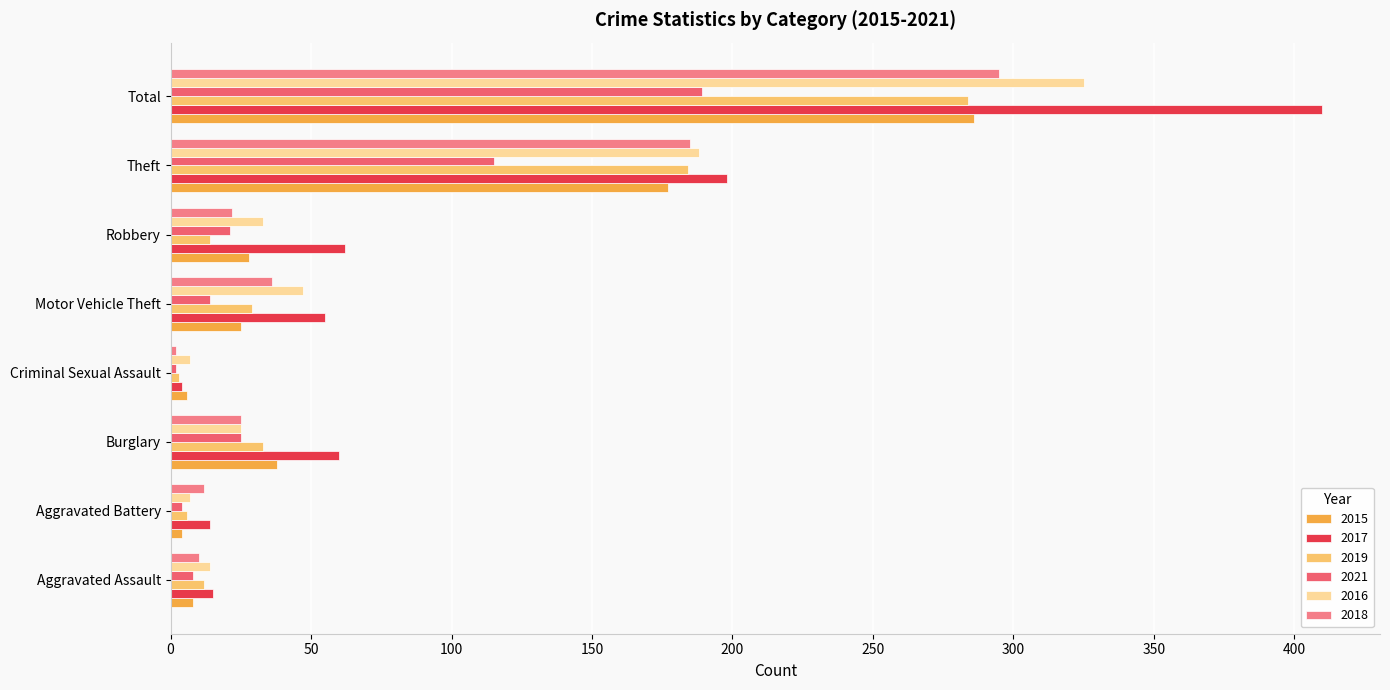

What is the difference between the 2016 values at Total and Theft?

137